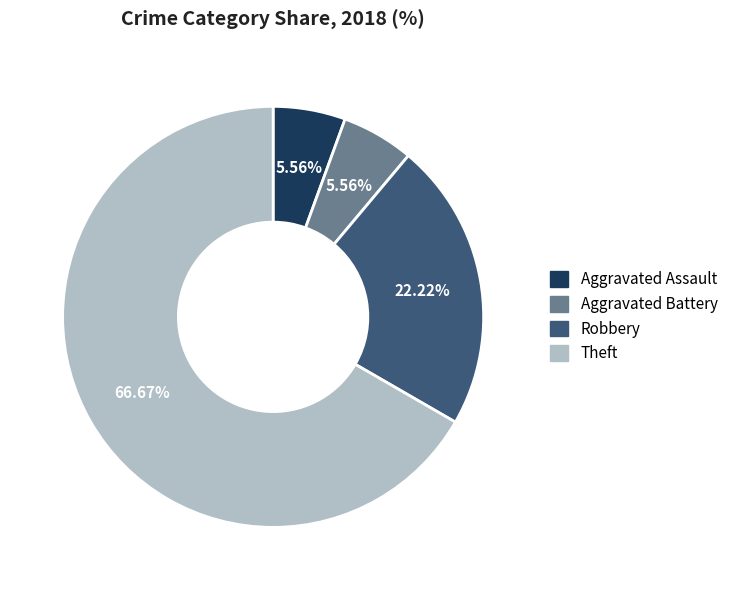

What portion of the pie excludes Aggravated Assault?

94.4%